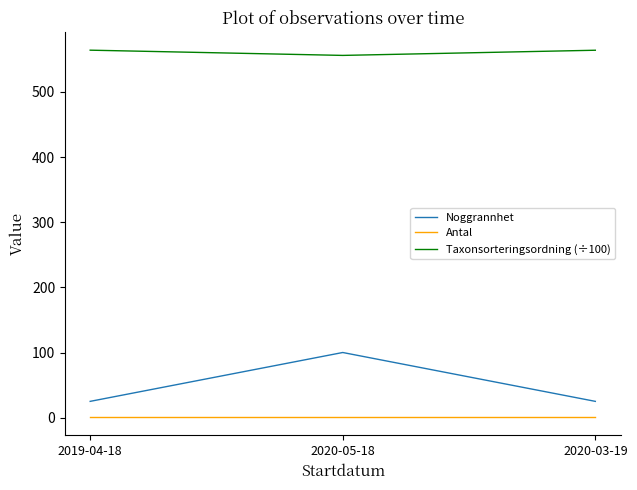

Is it true that Taxonsorteringsordning (÷100) equals 564.0 at 2020-03-19?

True